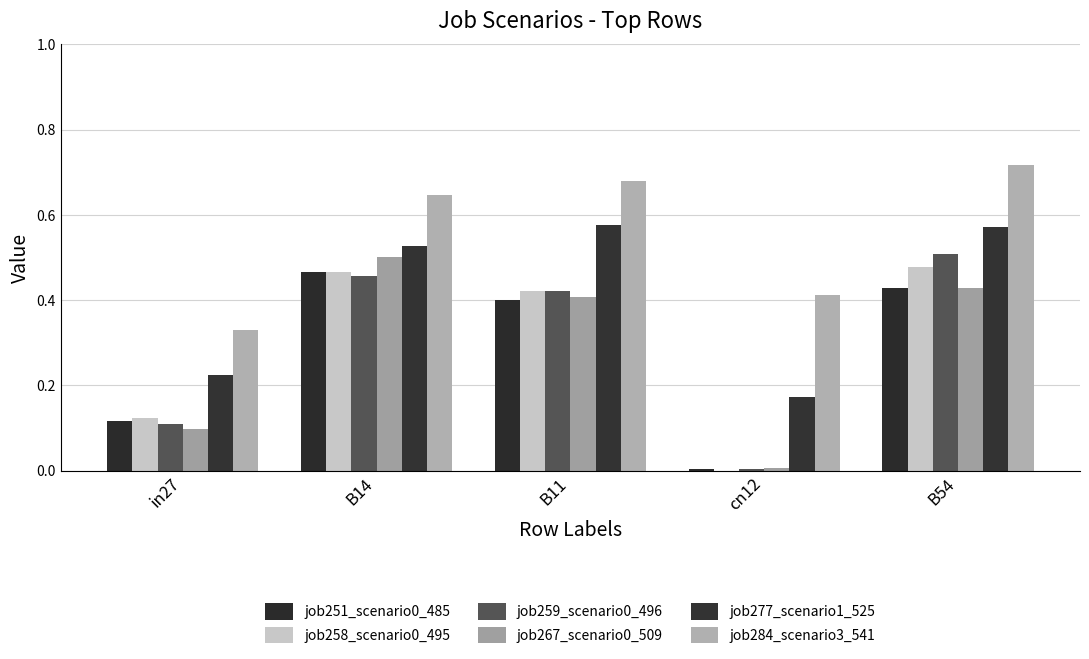

How many values in job258_scenario0_495 are above zero?

4